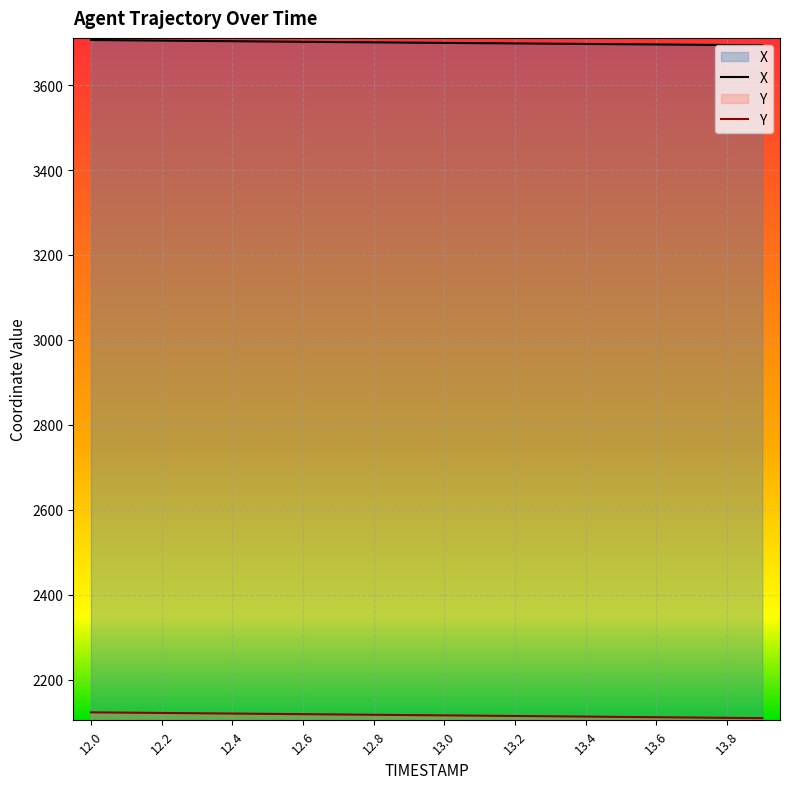

Is the value of X at 12.1 greater than the value of Y at 12.7?

Yes